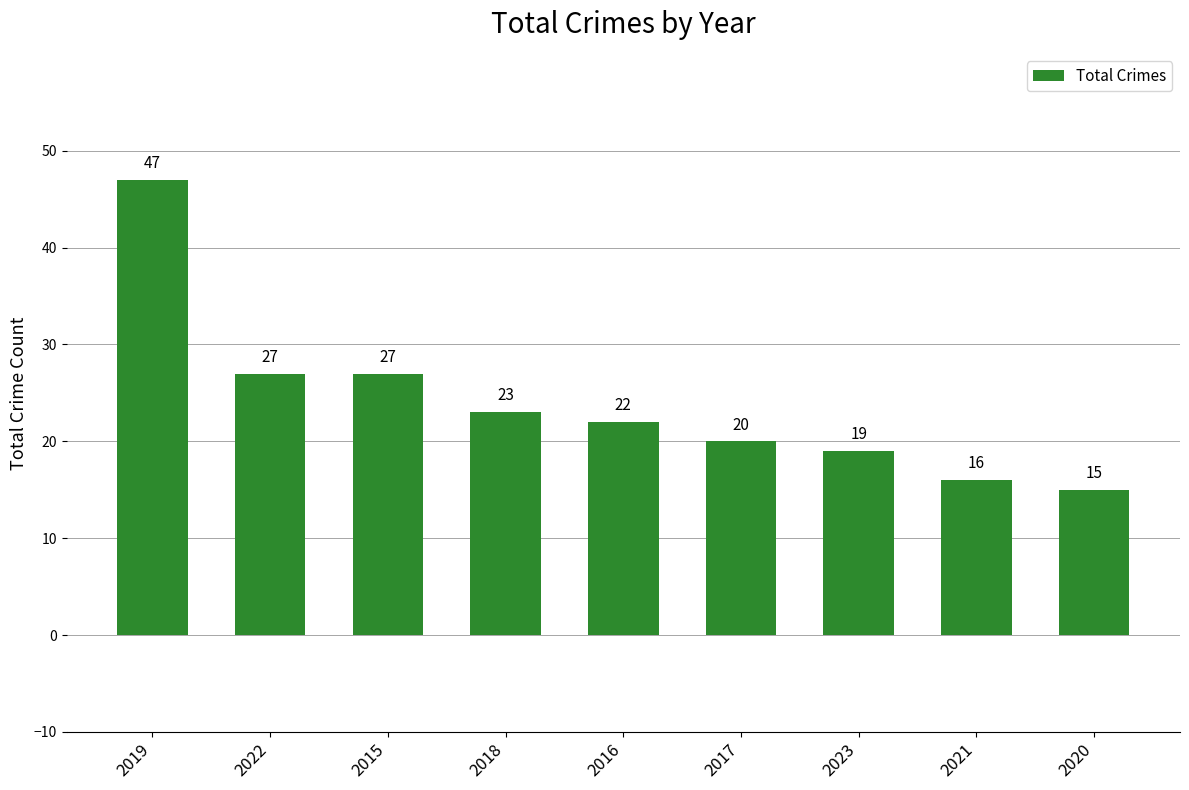

Where does the data first go above 22?

2019